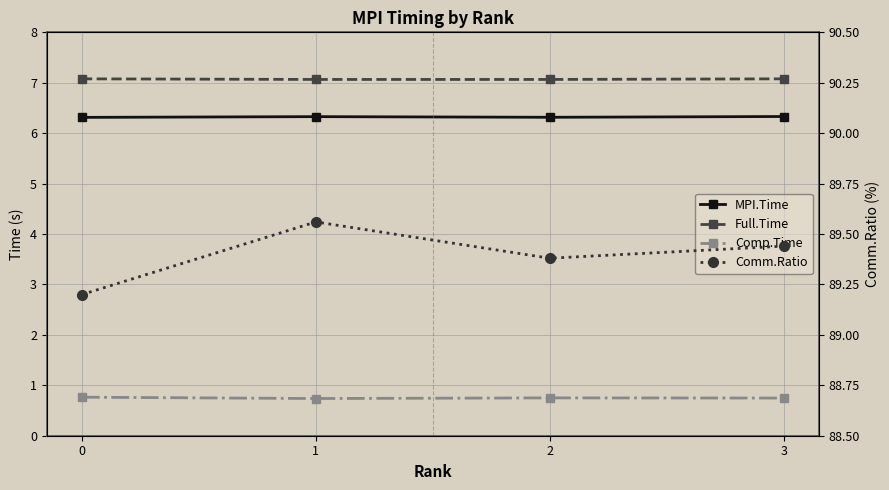

Reading left to right, transcribe all the data shown in this chart.

MPI.Time: 6.3	6.3	6.3	6.3
Full.Time: 7.1	7.1	7.1	7.1
Comp.Time: 0.8	0.7	0.8	0.7
Comm.Ratio: 89.2	89.6	89.4	89.4